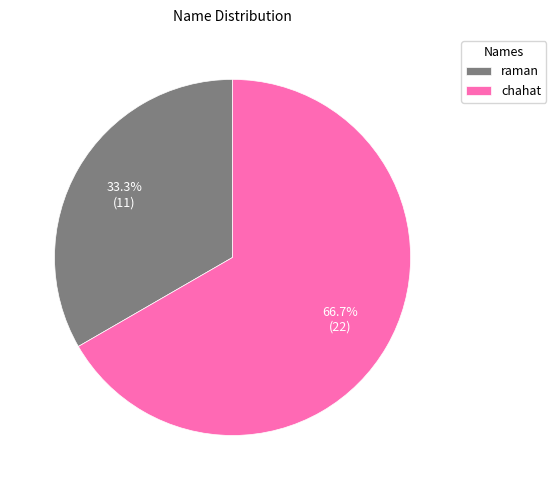

True or false: raman accounts for 40% of the total.

False